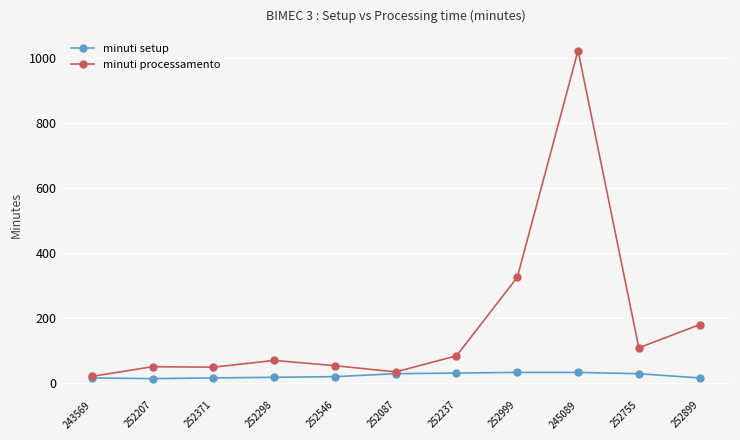

Where does the minuti processamento series first go above 70?

252298